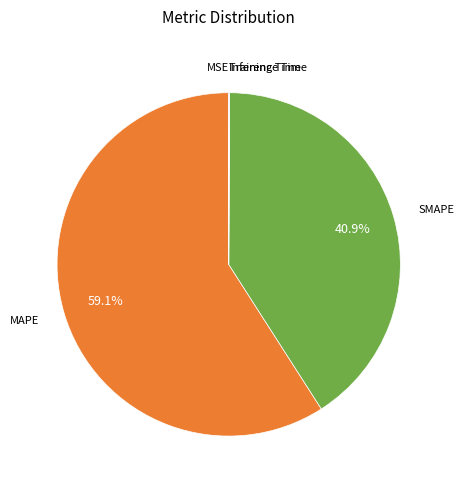

Is there any slice that represents more than half of the pie?

Yes